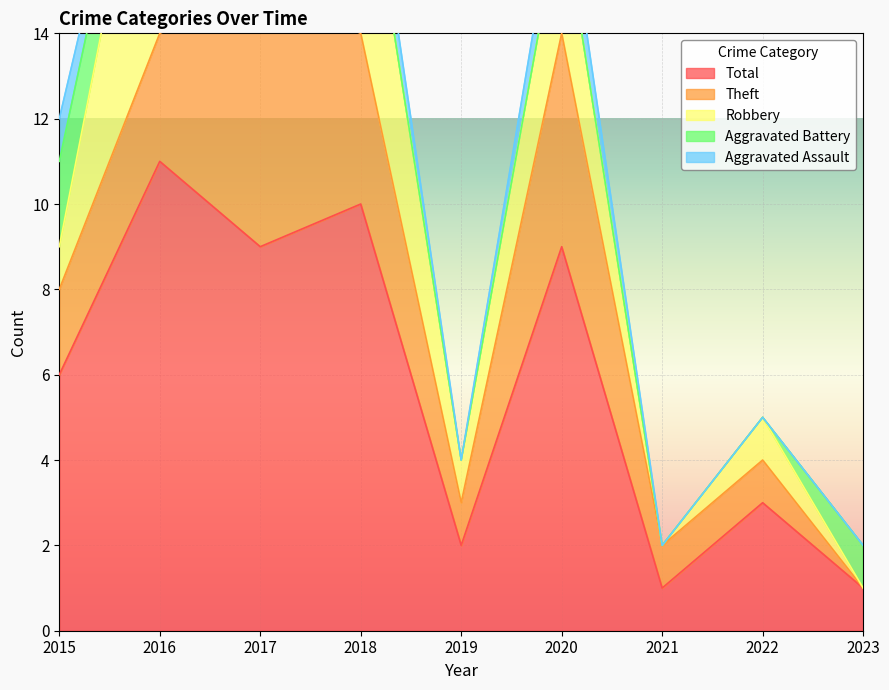

Reading left to right, list all the values displayed in this chart.

Aggravated Assault: 2015=1	2016=0	2017=0	2018=1	2019=0	2020=1	2021=0	2022=0	2023=0
Aggravated Battery: 2015=2	2016=1	2017=1	2018=0	2019=0	2020=0	2021=0	2022=0	2023=1
Robbery: 2015=1	2016=7	2017=2	2018=5	2019=1	2020=3	2021=0	2022=1	2023=0
Theft: 2015=2	2016=3	2017=6	2018=4	2019=1	2020=5	2021=1	2022=1	2023=0
Total: 2015=6	2016=11	2017=9	2018=10	2019=2	2020=9	2021=1	2022=3	2023=1